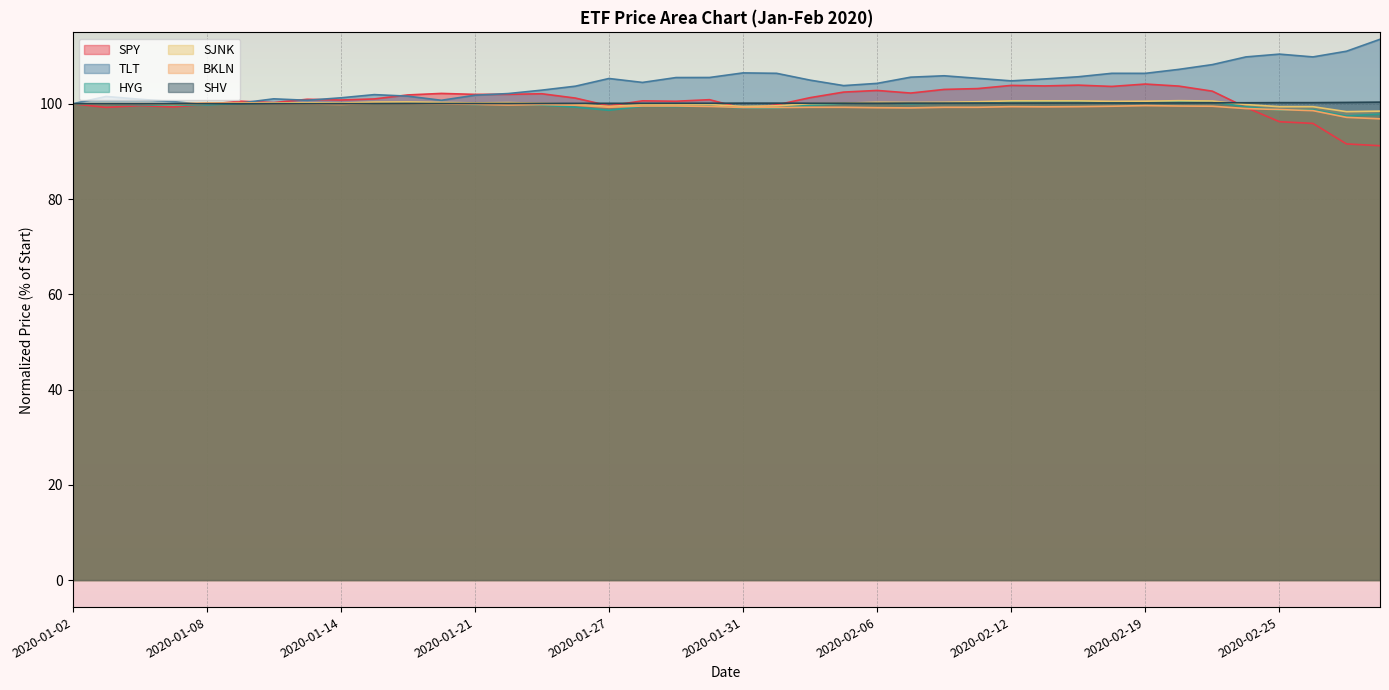

True or false: SJNK and HYG cross at least once.

False